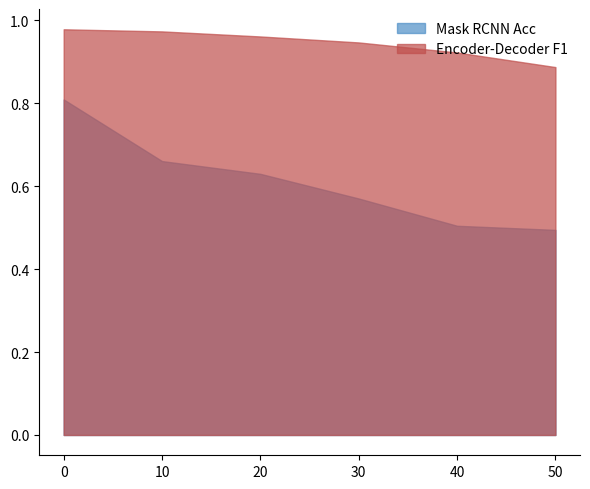

Which series has the widest spread of values?

Mask RCNN Acc